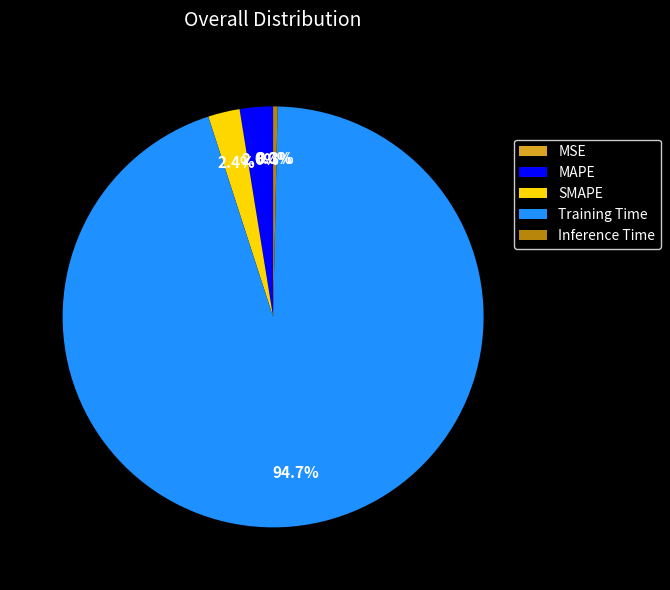

To the nearest percent, what percentage of the pie is SMAPE?

2%